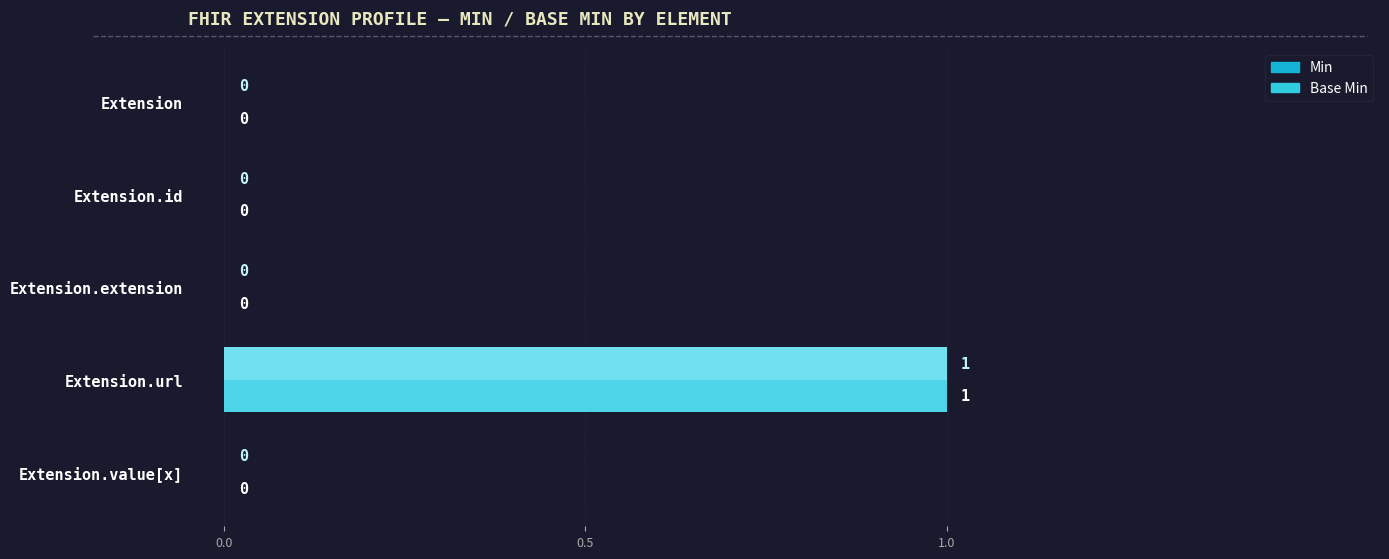

At which category is the sum across all series the highest?

Extension.url